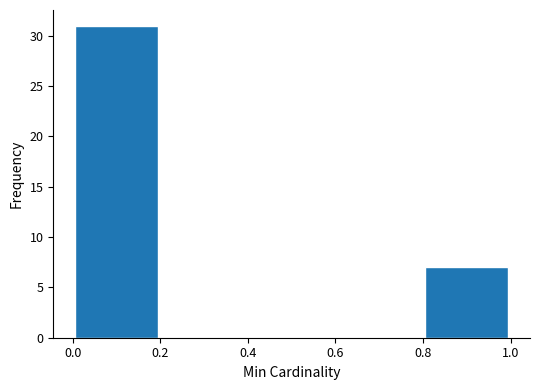

Which range on the x-axis has the tallest bar?

0.0 to 0.2